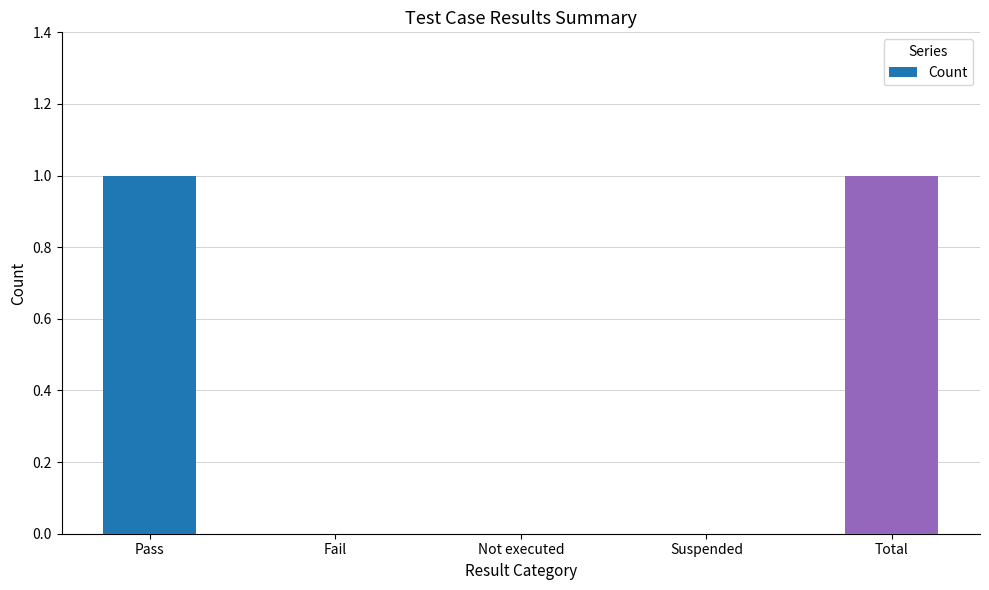

Reading left to right, list all the values displayed in this chart.

Pass=1	Fail=0	Not executed=0	Suspended=0	Total=1